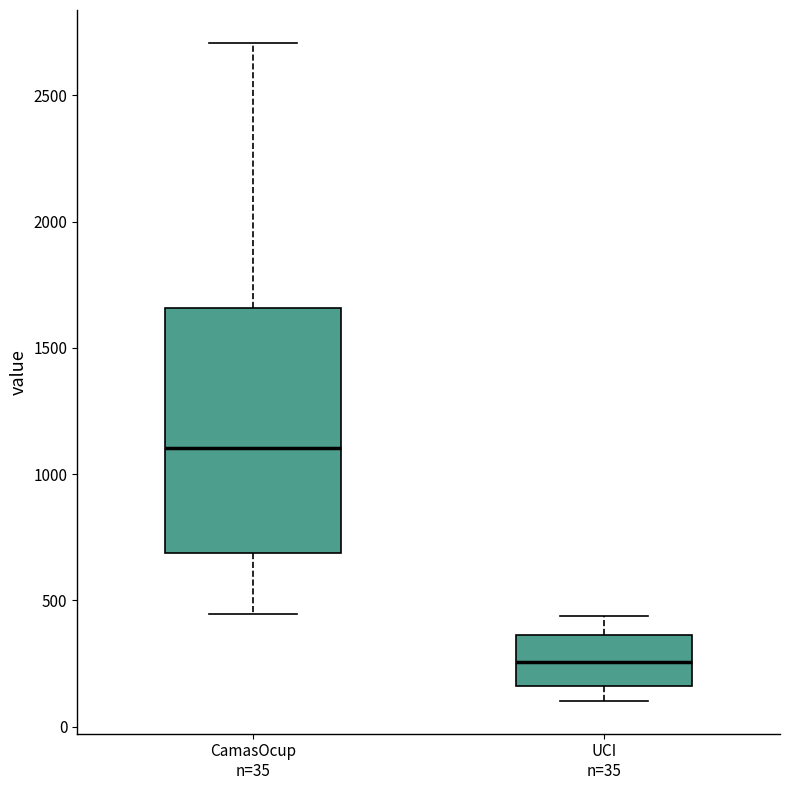

Where does the upper whisker of the box for UCI n=35 end on the y-axis? The values are not printed on the chart, so give them approximately, as read against the axis.

450